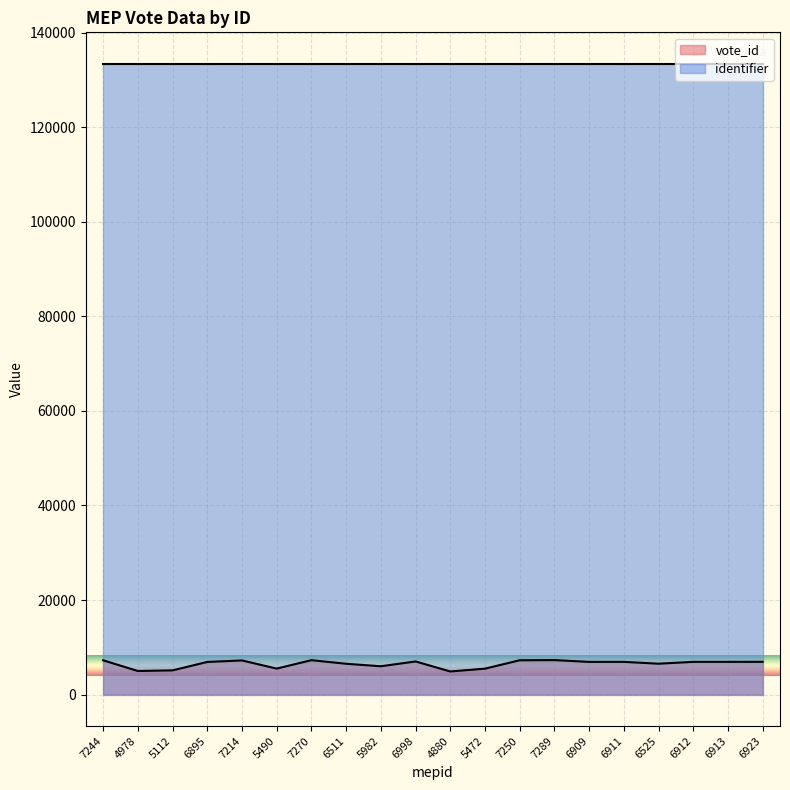

How many interior local peaks (higher than both neighbors) does the data have?

5